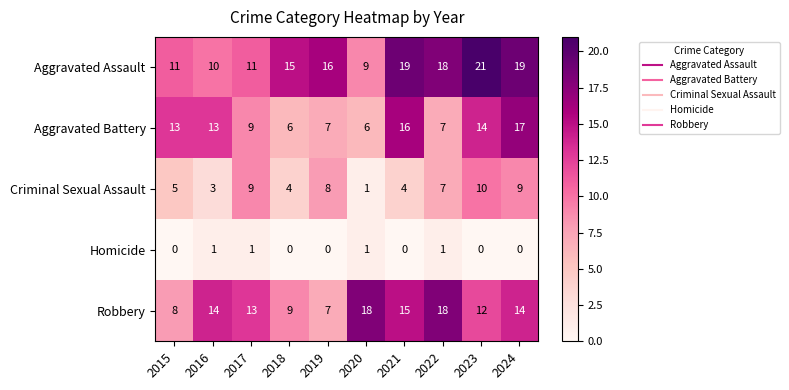

What is the approximate value of Aggravated Assault at 2017, to the nearest 5?

10